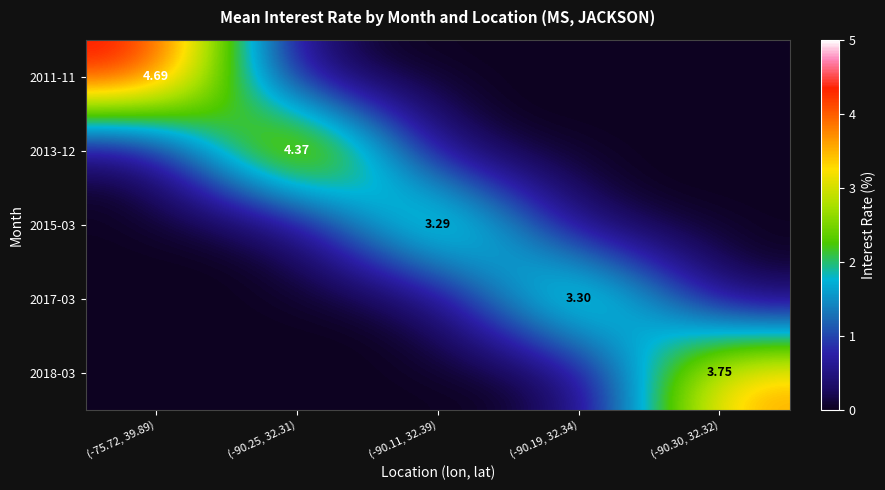

Rank the categories by 2017-03 value from lowest to highest.

(-75.72, 39.89), (-90.25, 32.31), (-90.11, 32.39), (-90.30, 32.32), (-90.19, 32.34)